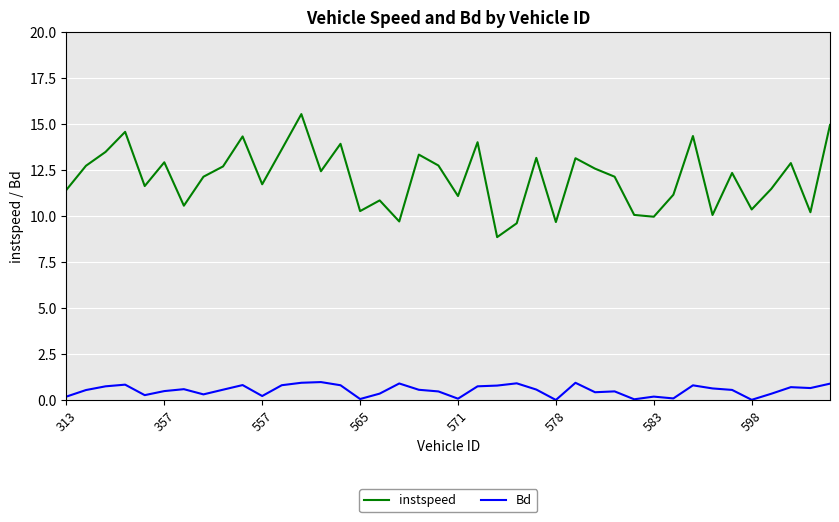

What is the sum of all instspeed values?

482.9